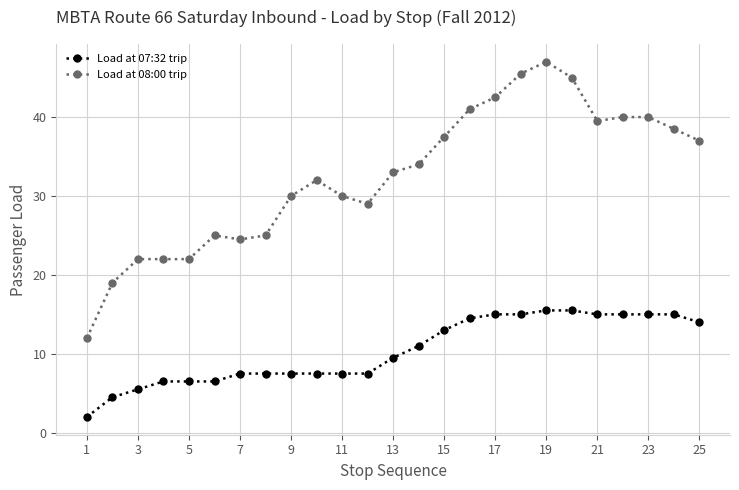

True or false: Load at 07:32 trip and Load at 08:00 trip intersect in this chart.

False